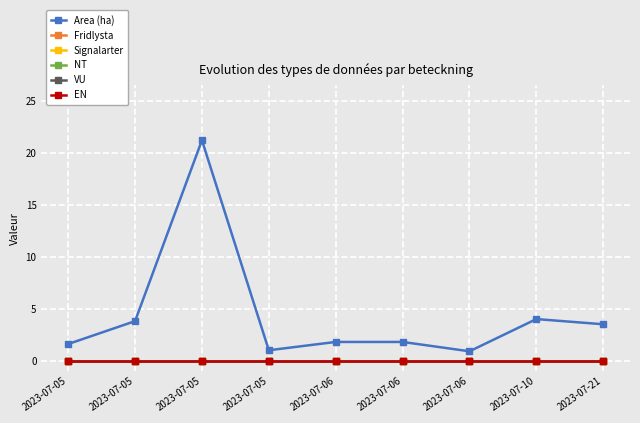

Does the chart have visible grid lines?

Yes